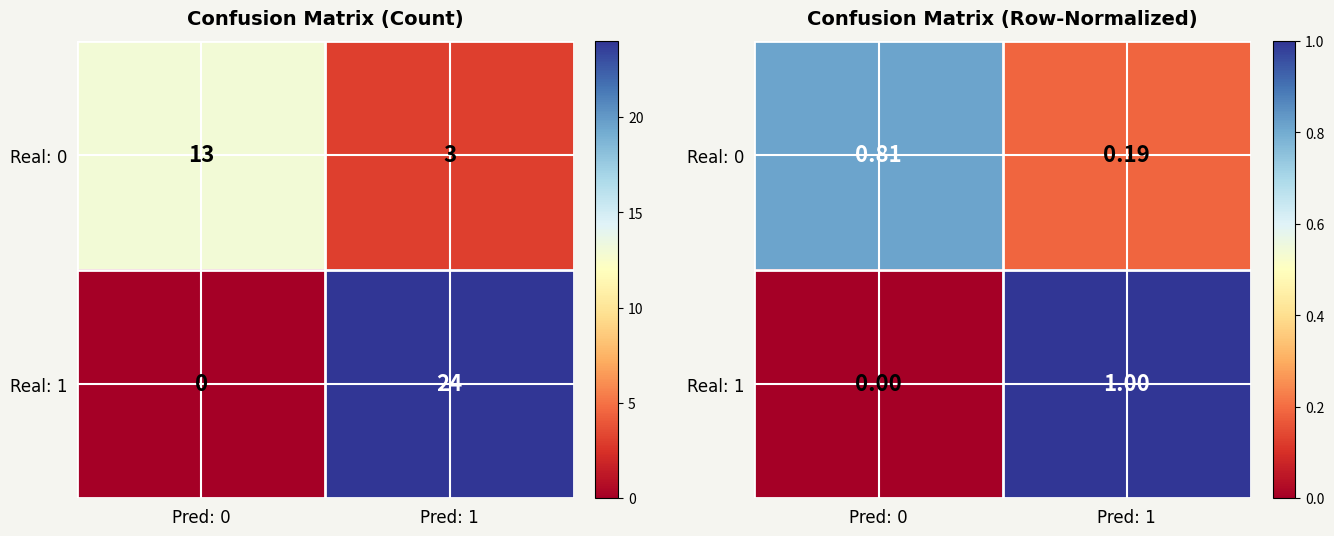

The Real: 0 series shows 0.8 at Pred: 0. True or false?

True